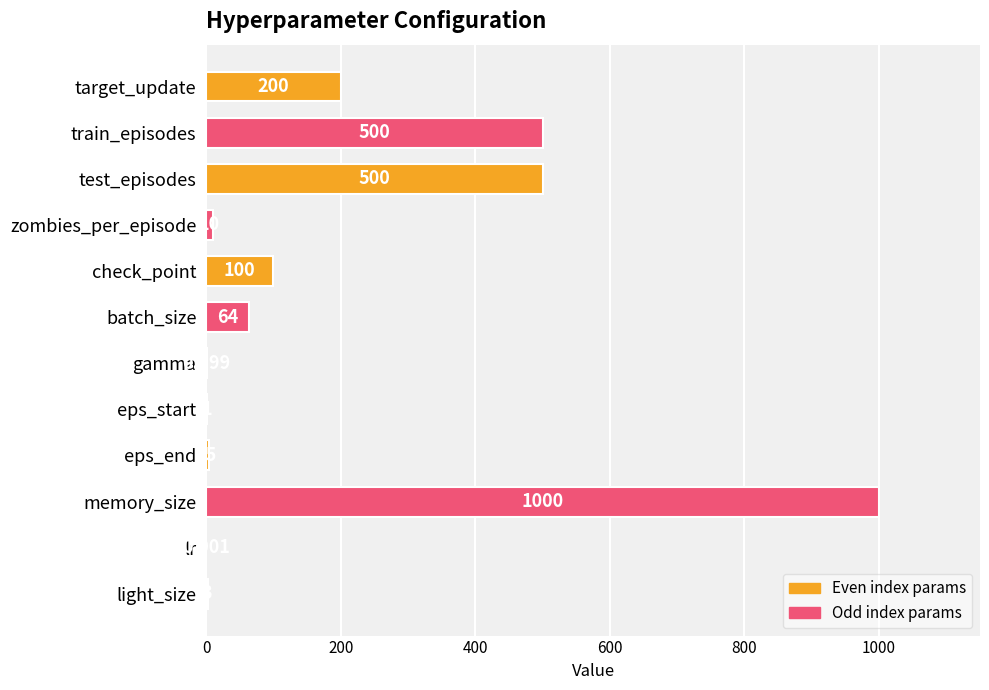

At which category does the chart reach its peak across all series?

memory_size